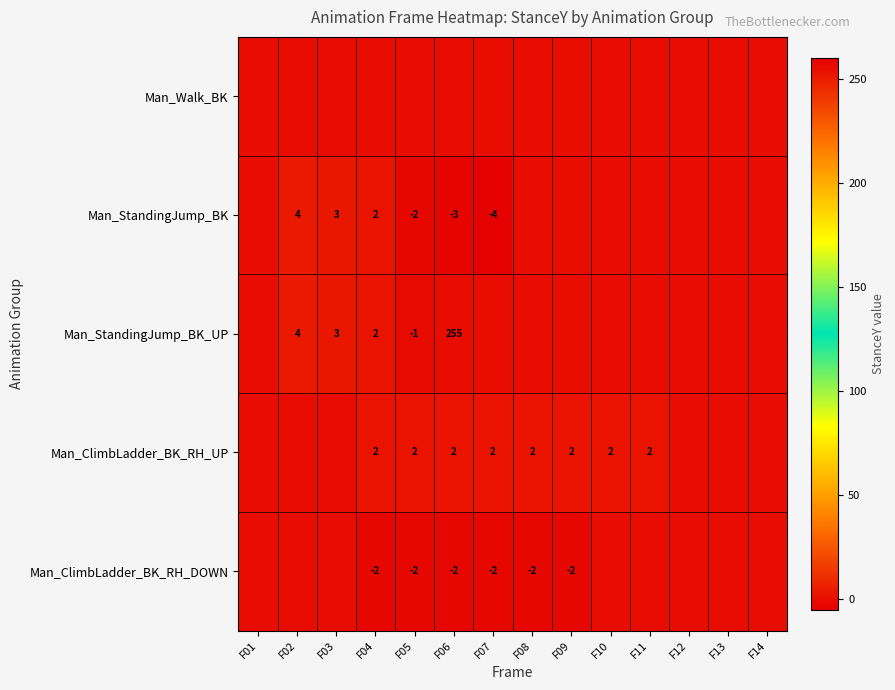

True or false: Man_ClimbLadder_BK_RH_UP has a value of 2 at F07.

True